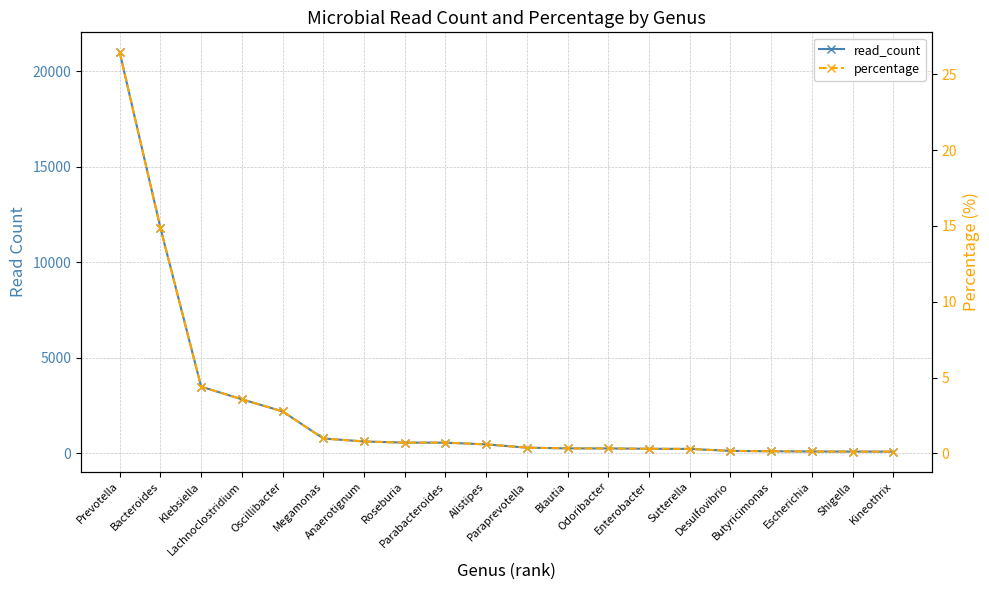

What is the total value across all series at Paraprevotella?

302.4